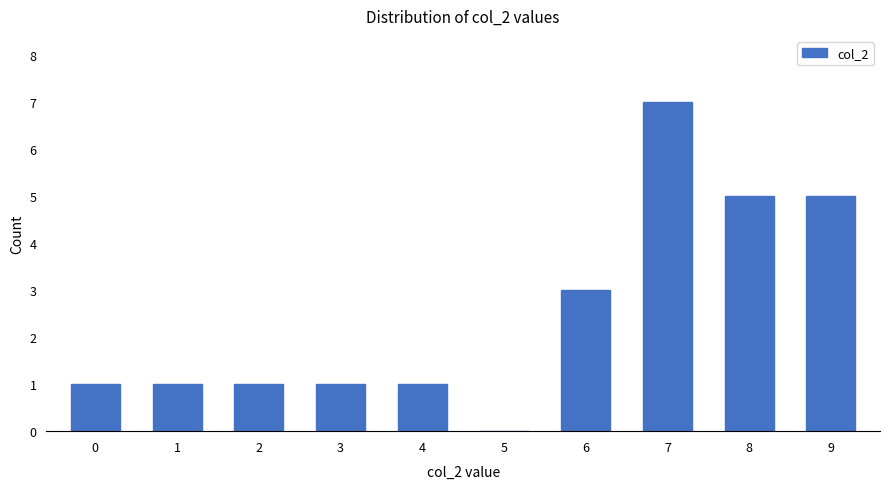

Reading left to right, extract all data points from this chart.

1	1	1	1	1	0	3	7	5	5